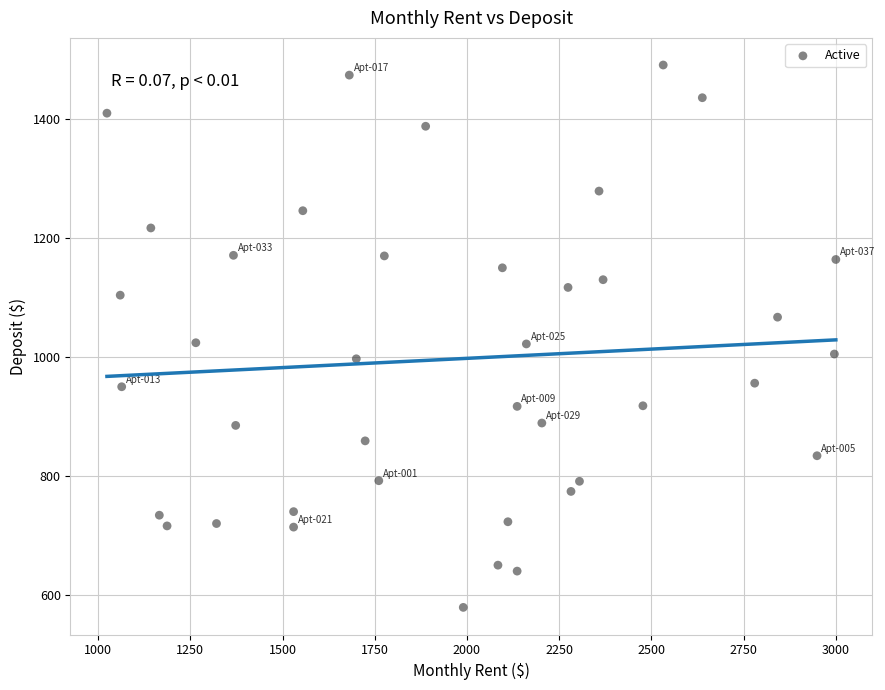

What is the range of Y values (max minus min)?

912